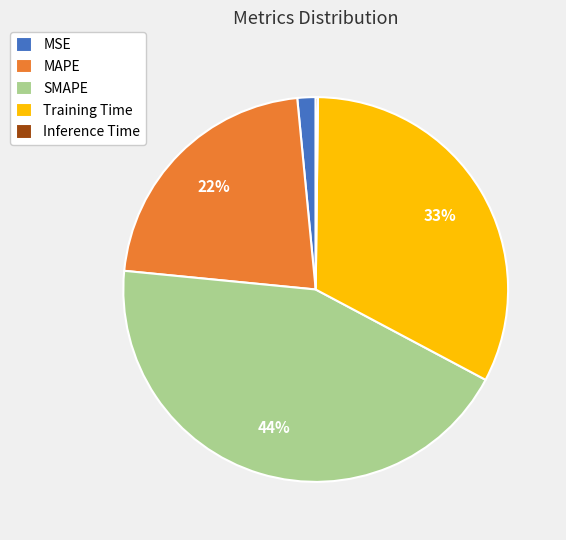

Is there any slice that represents more than half of the pie?

No